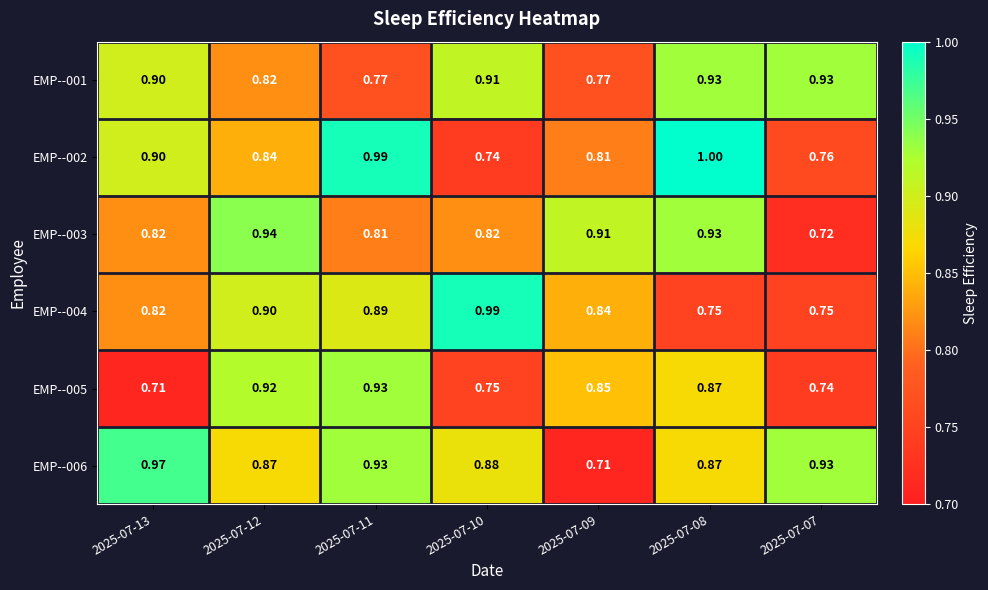

Is the value of EMP--005 at 2025-07-08 greater than the value of EMP--002 at 2025-07-07?

Yes